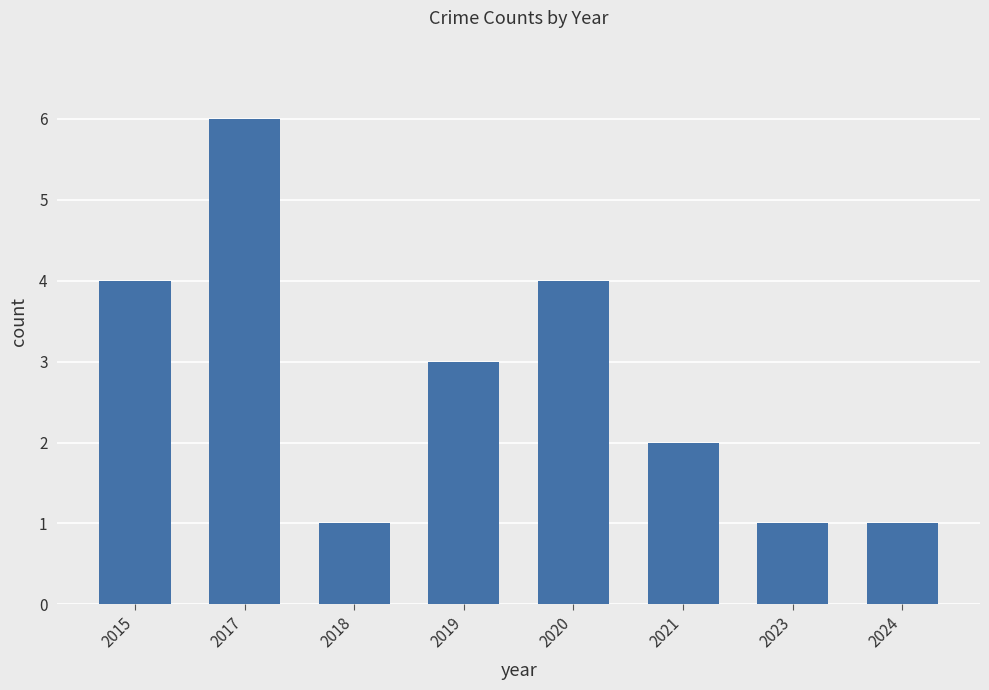

What is the average value?

3